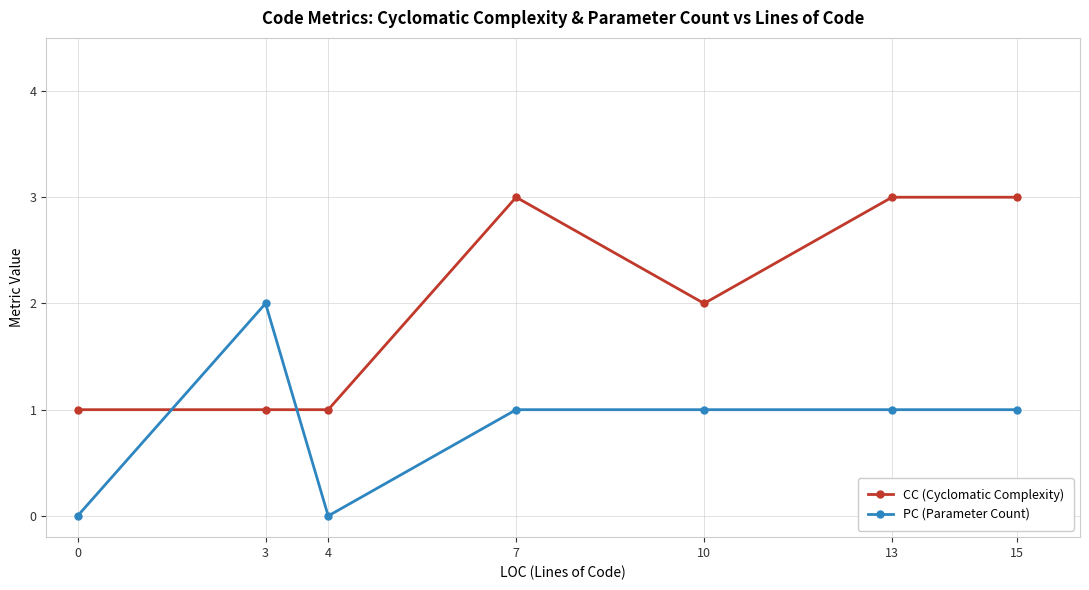

How many CC (Cyclomatic Complexity) values are between 1 and 3?

7